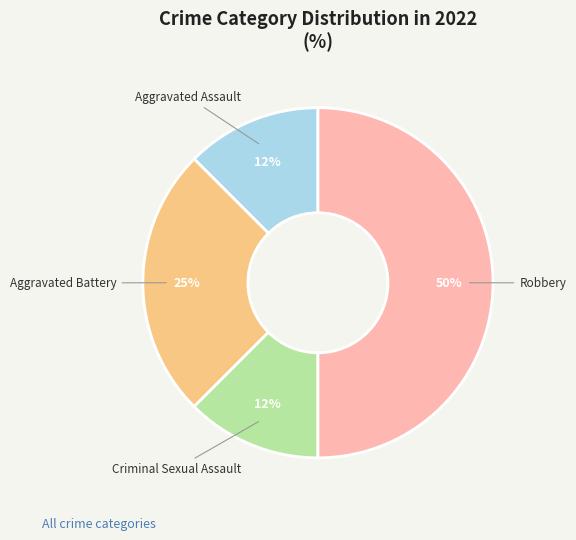

Does Aggravated Assault account for over 50% of the chart?

No